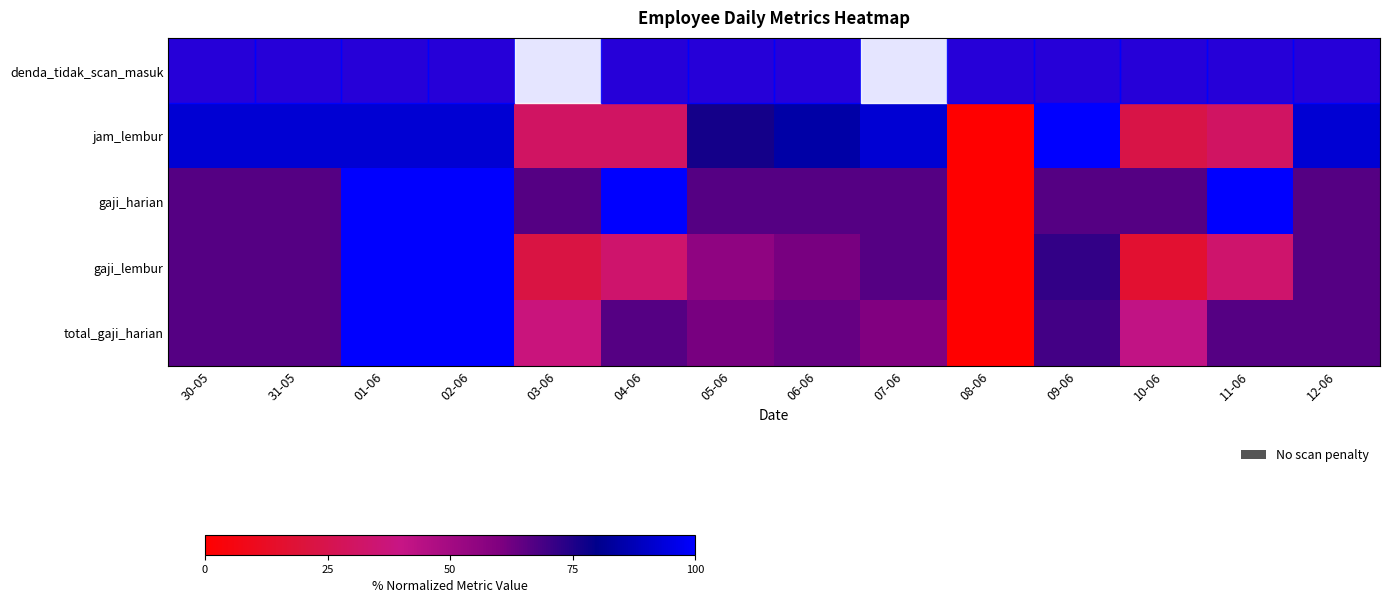

Reading left to right, transcribe all the data shown in this chart.

denda_tidak_scan_masuk: 30-05=0.0	31-05=0.0	01-06=0.0	02-06=0.0	03-06=100.0	04-06=0.0	05-06=0.0	06-06=0.0	07-06=100.0	08-06=0.0	09-06=0.0	10-06=0.0	11-06=0.0	12-06=0.0
jam_lembur: 30-05=92.3	31-05=92.3	01-06=92.3	02-06=92.3	03-06=30.8	04-06=30.8	05-06=76.9	06-06=84.6	07-06=92.3	08-06=0.0	09-06=100.0	10-06=23.1	11-06=30.8	12-06=92.3
gaji_harian: 30-05=66.7	31-05=66.7	01-06=100.0	02-06=100.0	03-06=66.7	04-06=100.0	05-06=66.7	06-06=66.7	07-06=66.7	08-06=0.0	09-06=66.7	10-06=66.7	11-06=100.0	12-06=66.7
gaji_lembur: 30-05=66.7	31-05=66.7	01-06=100.0	02-06=100.0	03-06=22.2	04-06=33.3	05-06=55.6	06-06=61.1	07-06=66.7	08-06=0.0	09-06=72.2	10-06=16.7	11-06=33.3	12-06=66.7
total_gaji_harian: 30-05=66.7	31-05=66.7	01-06=100.0	02-06=100.0	03-06=37.5	04-06=66.7	05-06=61.1	06-06=63.9	07-06=59.7	08-06=0.0	09-06=69.4	10-06=41.7	11-06=66.7	12-06=66.7